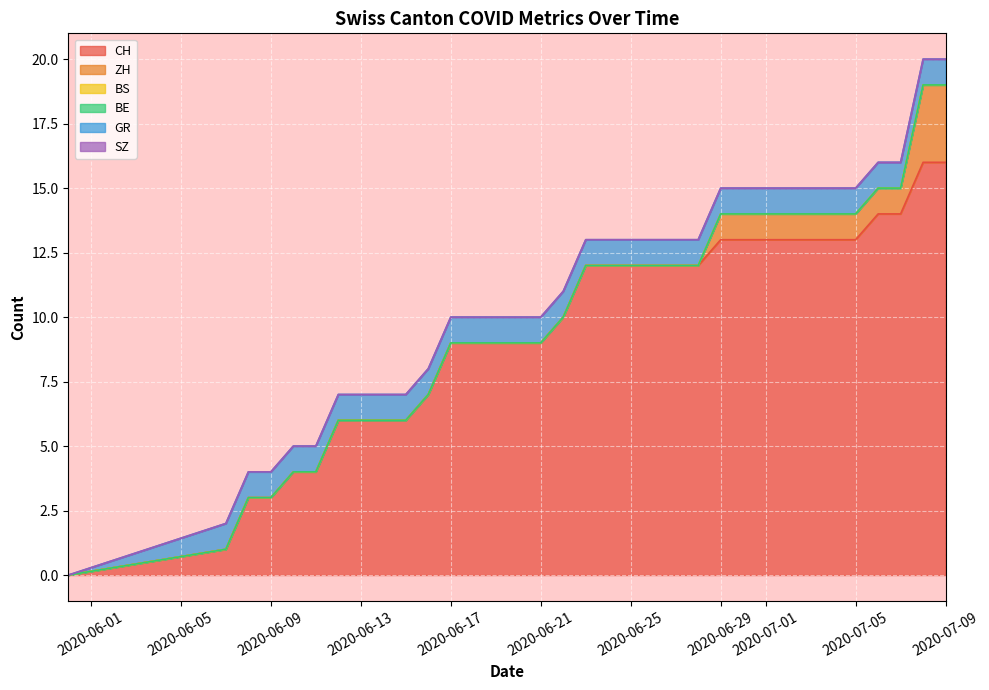

What is the sum of all CH values?

324